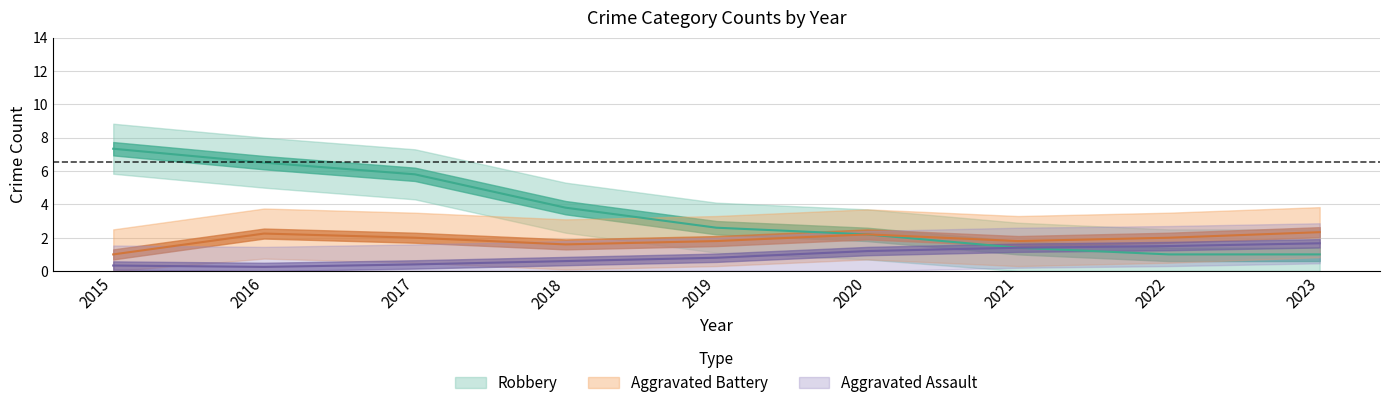

Does the chart display data point markers on the line(s)?

No